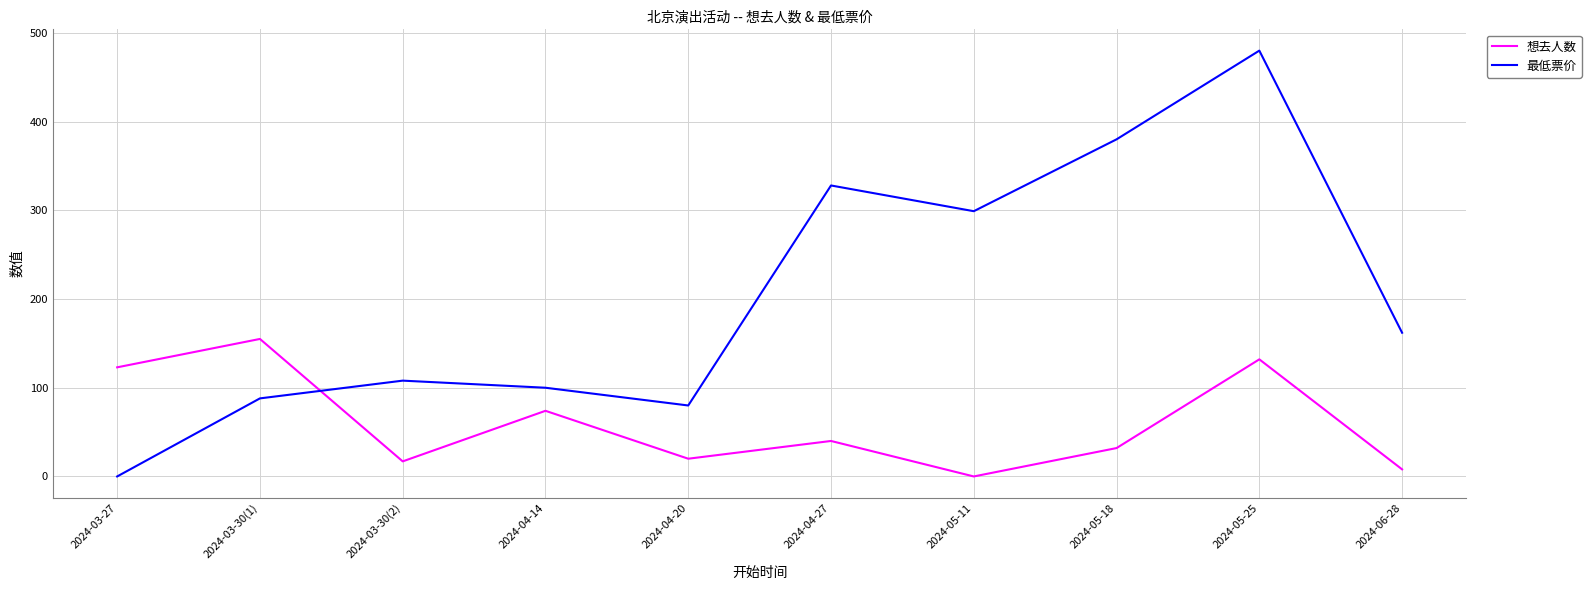

After their last crossing, which series has the higher values: 最低票价 or 想去人数?

最低票价